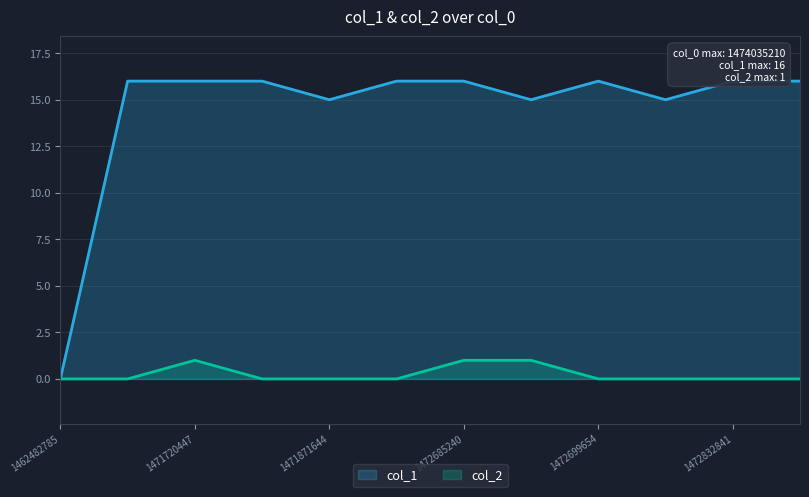

What is the difference between the second highest and minimum values in the col_1 series?

16